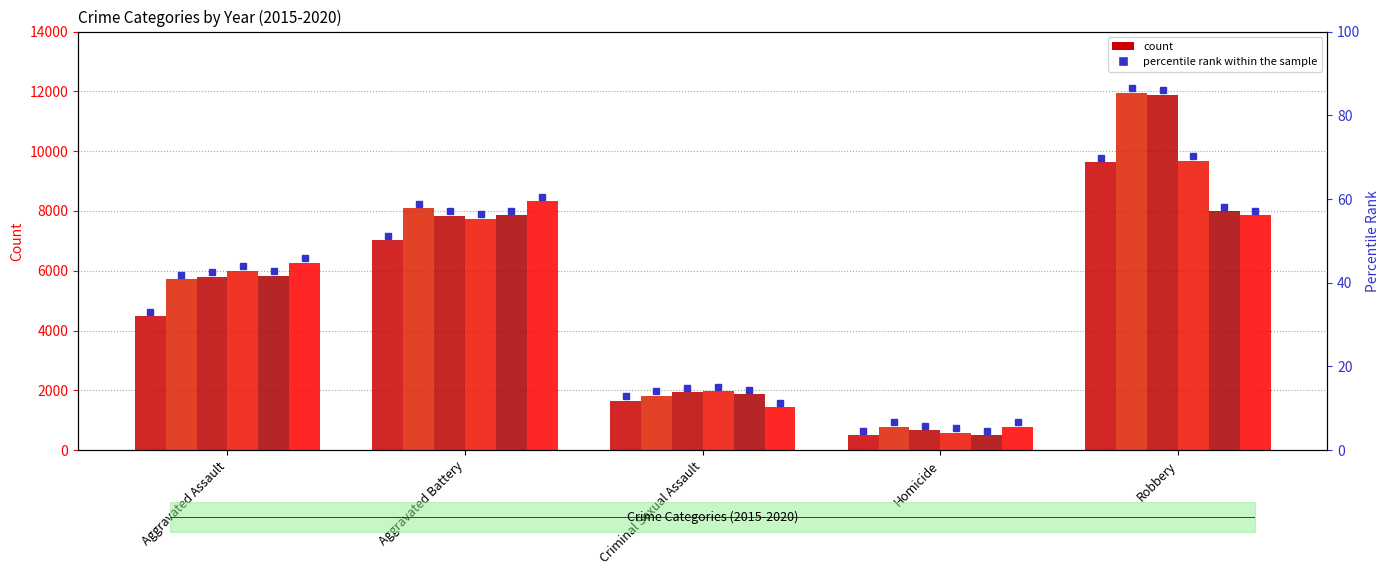

Which has a higher value, Aggravated Battery or Criminal Sexual Assault?

Aggravated Battery